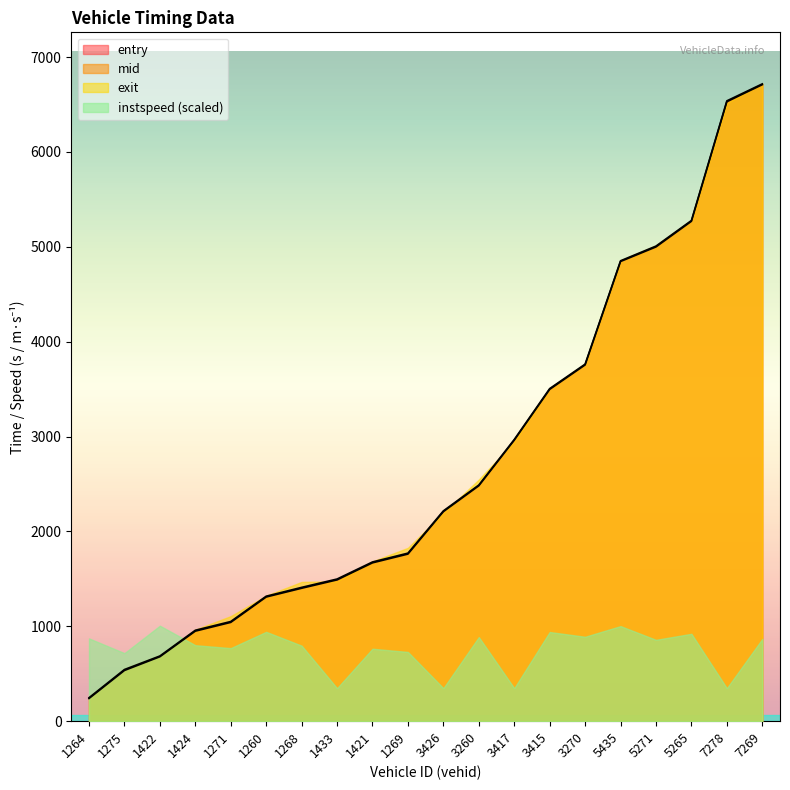

Is the value of mid at 1433 greater than the value of entry at 7278?

No